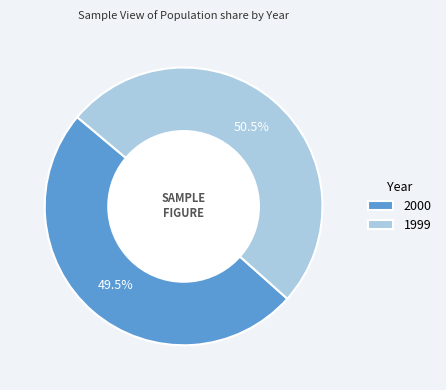

Approximately how many times larger is the value at 1999 compared to 2000?

1.0